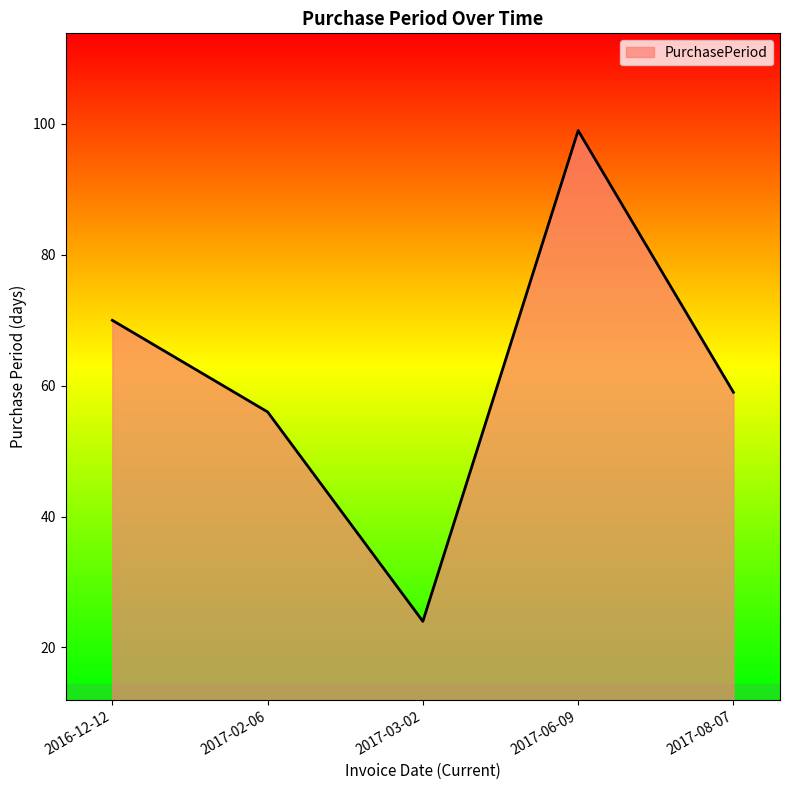

Where is the first local minimum?

2017-03-02